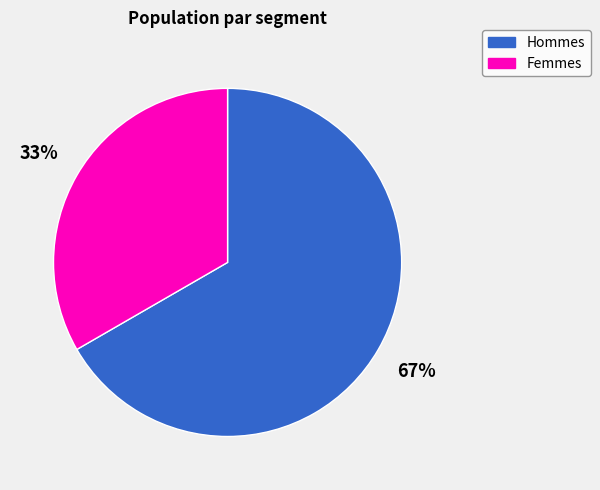

Is there any slice that represents more than half of the pie?

Yes